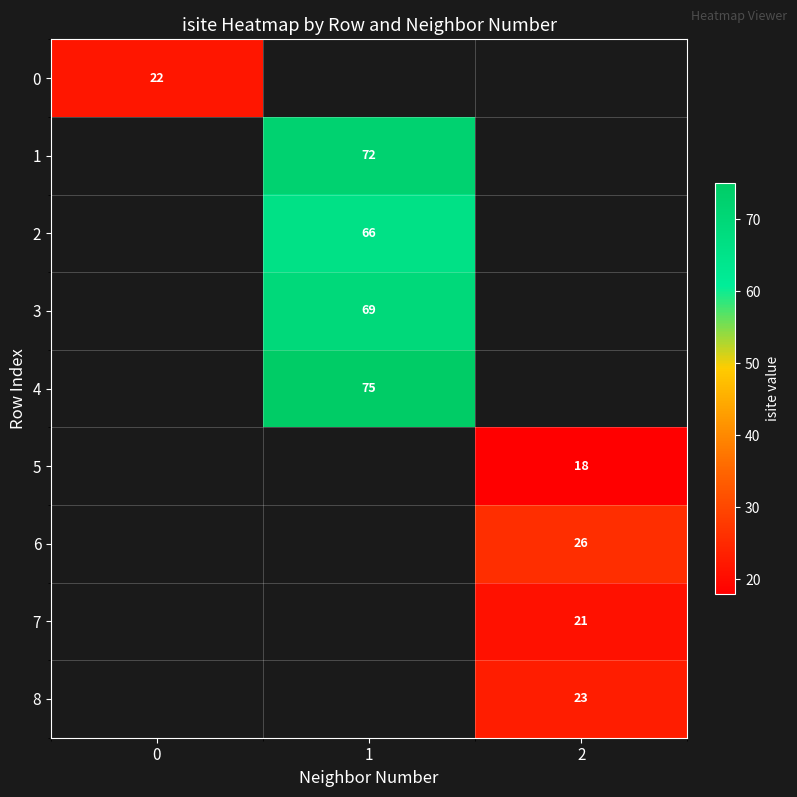

Is the value of 4 at 1 greater than the value of 6 at 2?

Yes